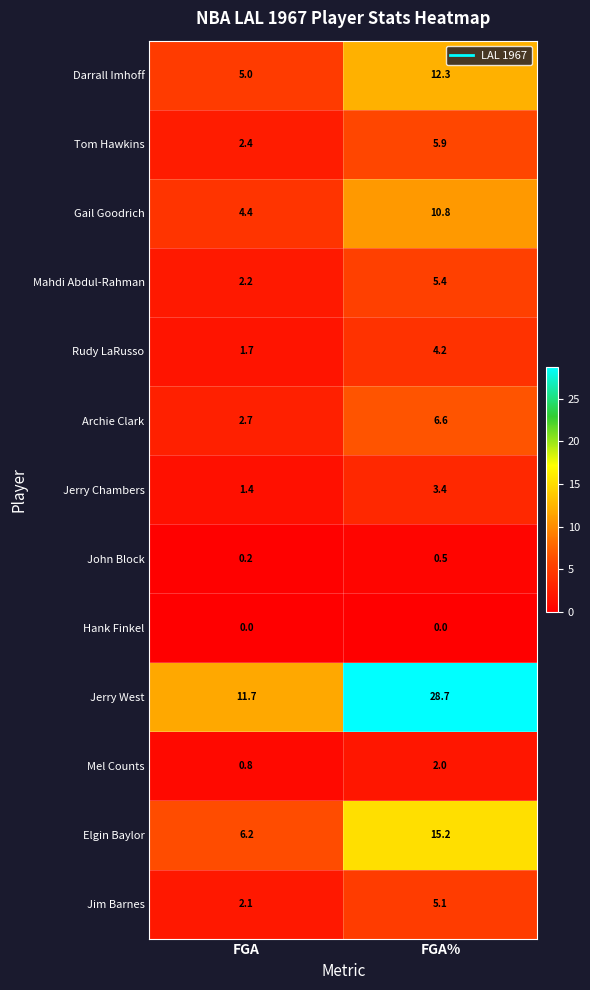

Reading left to right, list all the values displayed in this chart.

Darrall Imhoff: 5.0	12.3
Tom Hawkins: 2.4	5.9
Gail Goodrich: 4.4	10.8
Mahdi Abdul-Rahman: 2.2	5.4
Rudy LaRusso: 1.7	4.2
Archie Clark: 2.7	6.6
Jerry Chambers: 1.4	3.4
John Block: 0.2	0.5
Hank Finkel: 0.0	0.0
Jerry West: 11.7	28.7
Mel Counts: 0.8	2.0
Elgin Baylor: 6.2	15.2
Jim Barnes: 2.1	5.1